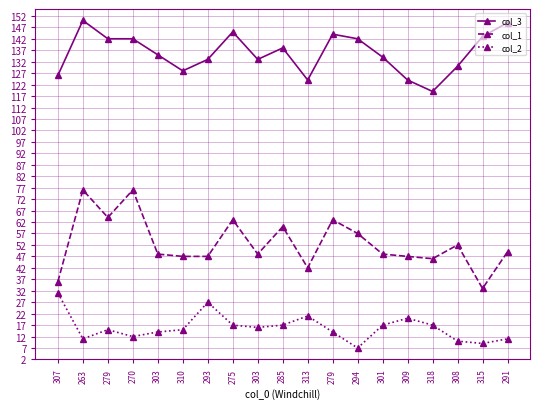

Which label corresponds to the largest value in the chart?

263